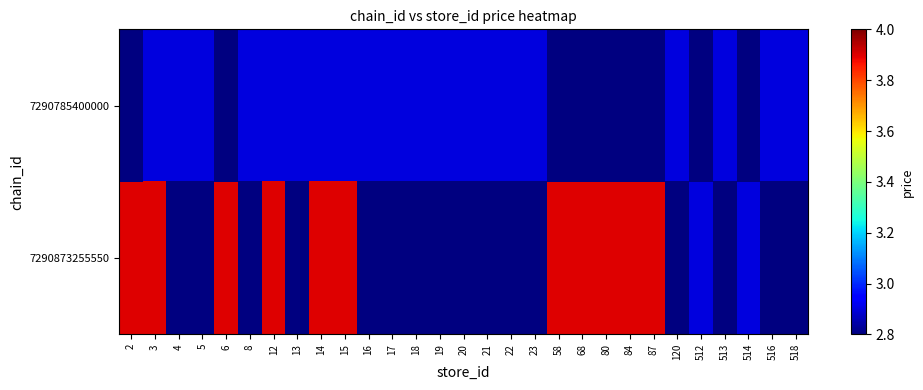

Rank the series by their maximum value, from lowest to highest.

7290785400000, 7290873255550